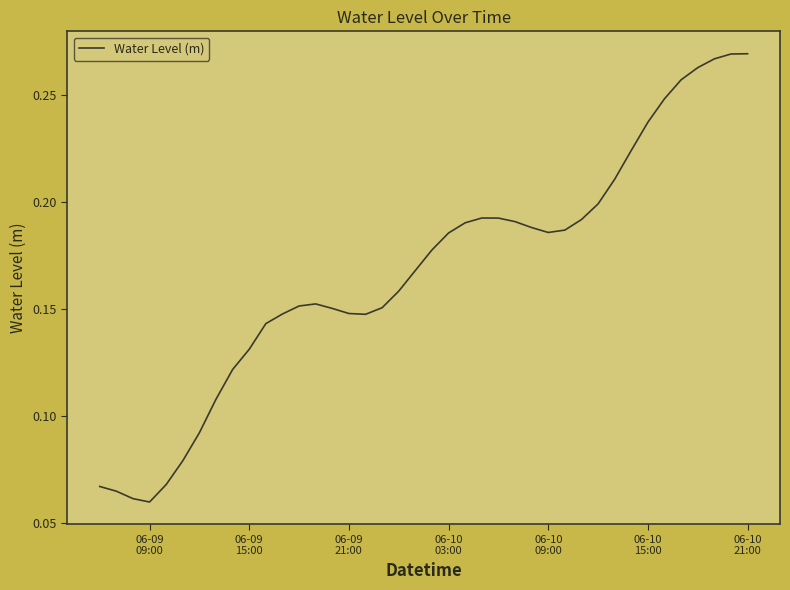

What is the difference between the maximum and minimum values?

0.2